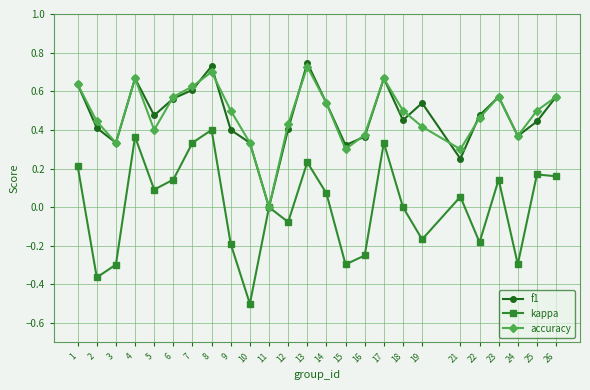

Which category has the lowest value across all series?

10